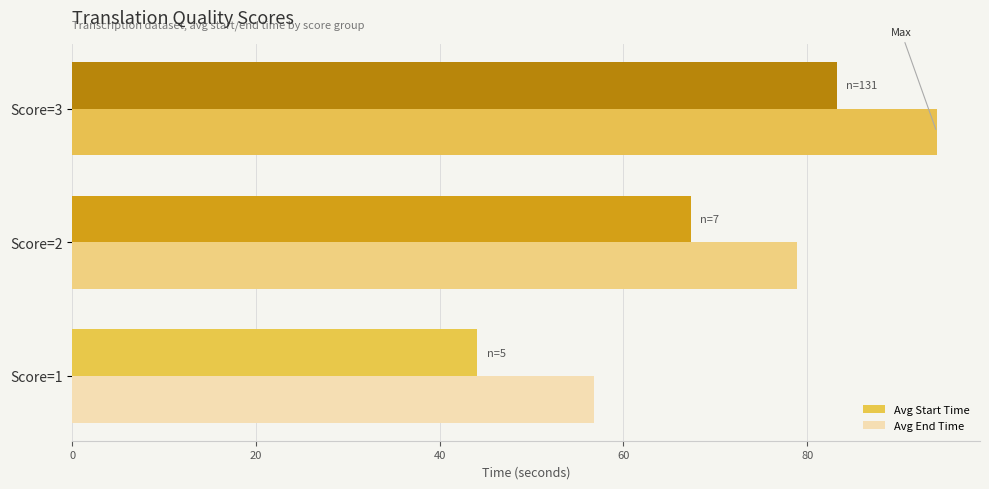

At which category is the sum across all series the highest?

Score=3